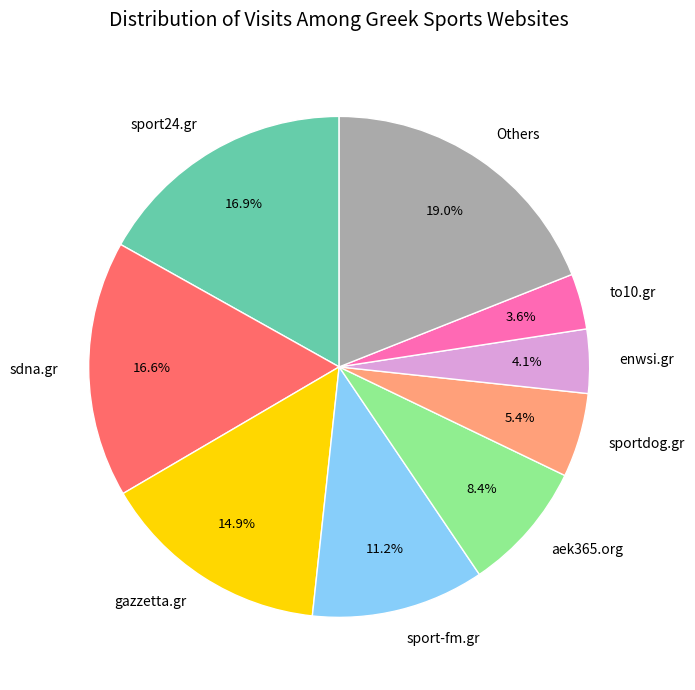

What portion of the pie excludes sdna.gr?

83.4%